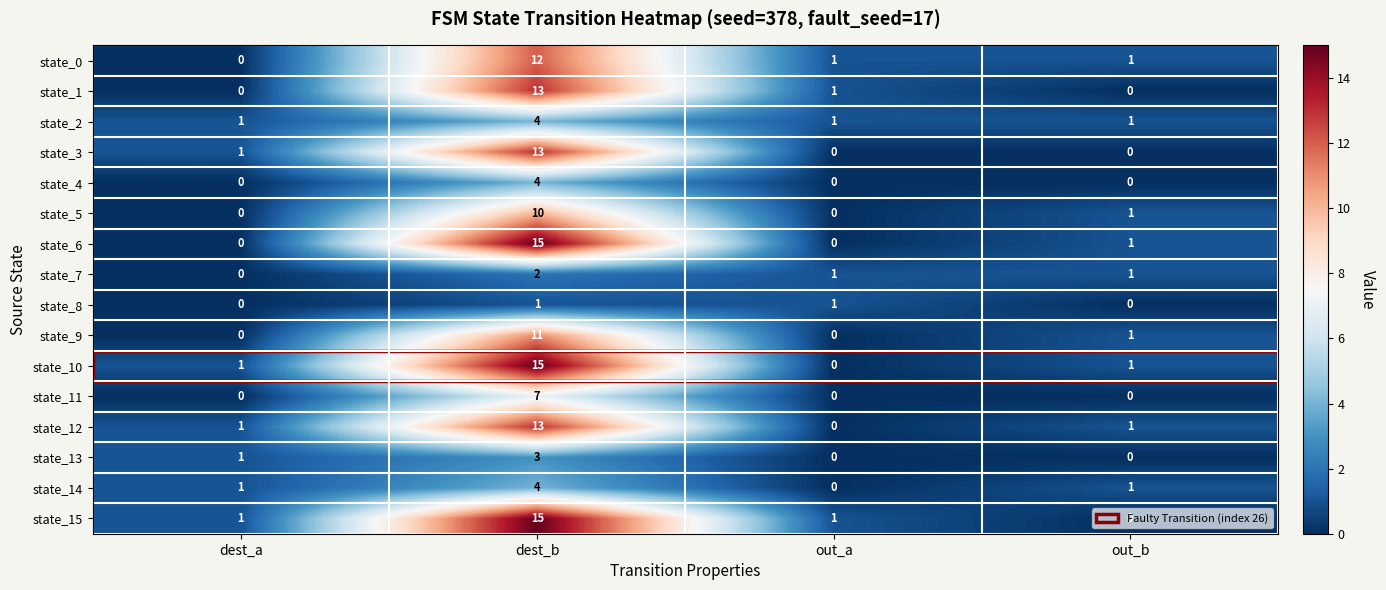

What is the sum of all state_11 values?

7